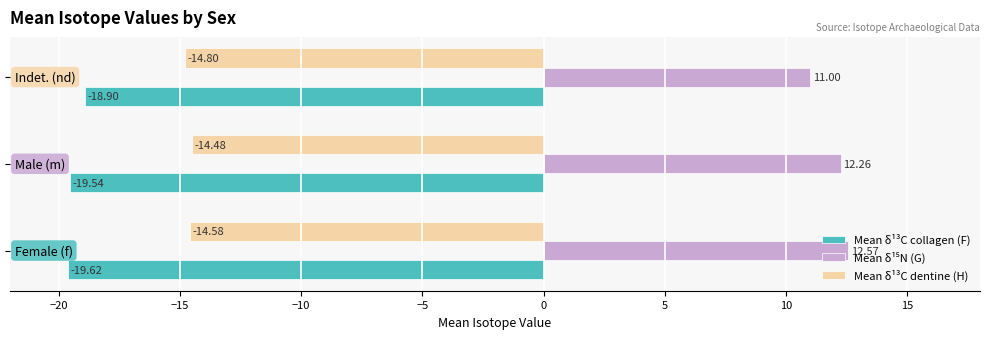

How many data points in Mean δ¹³C collagen (F) are above -19?

1